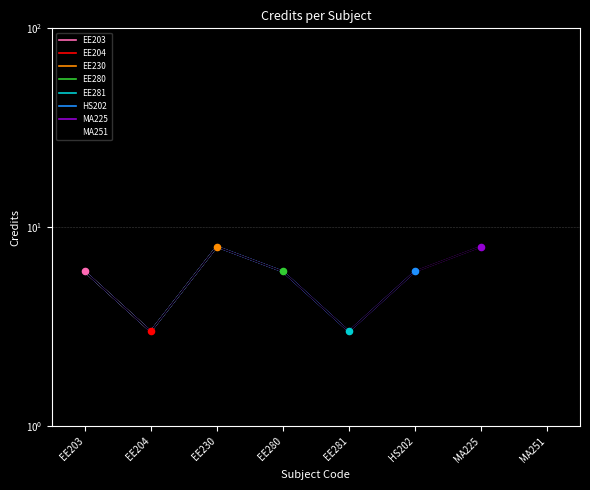

Between EE230 and EE203, which is larger?

EE230